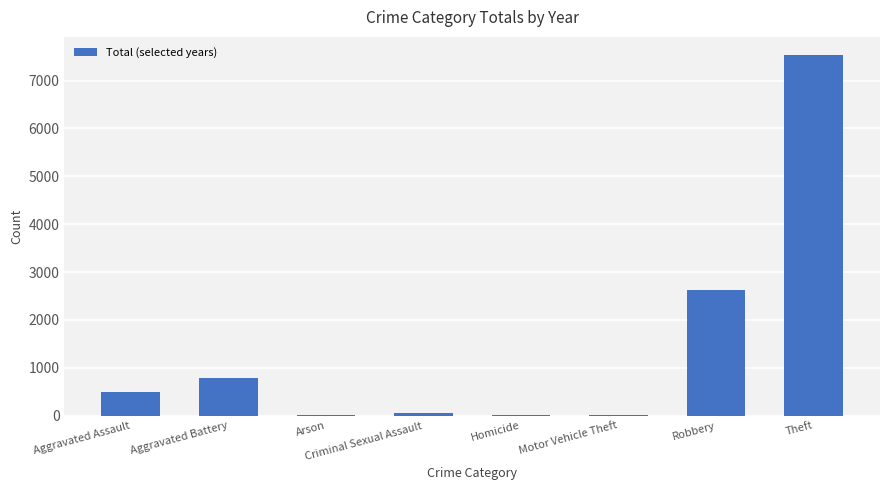

What is the greatest value displayed?

7537